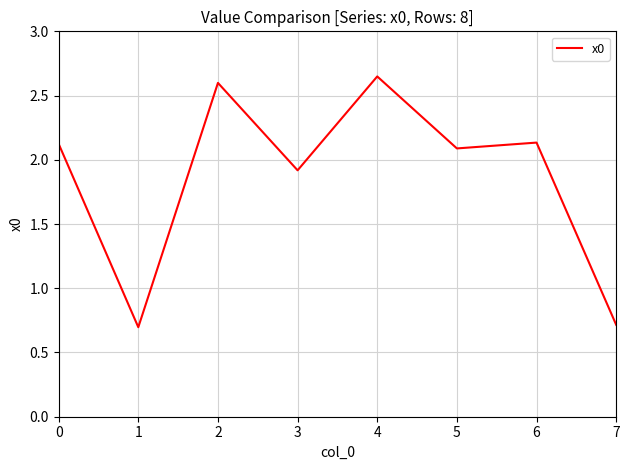

What is the minimum value shown in the chart?

0.7